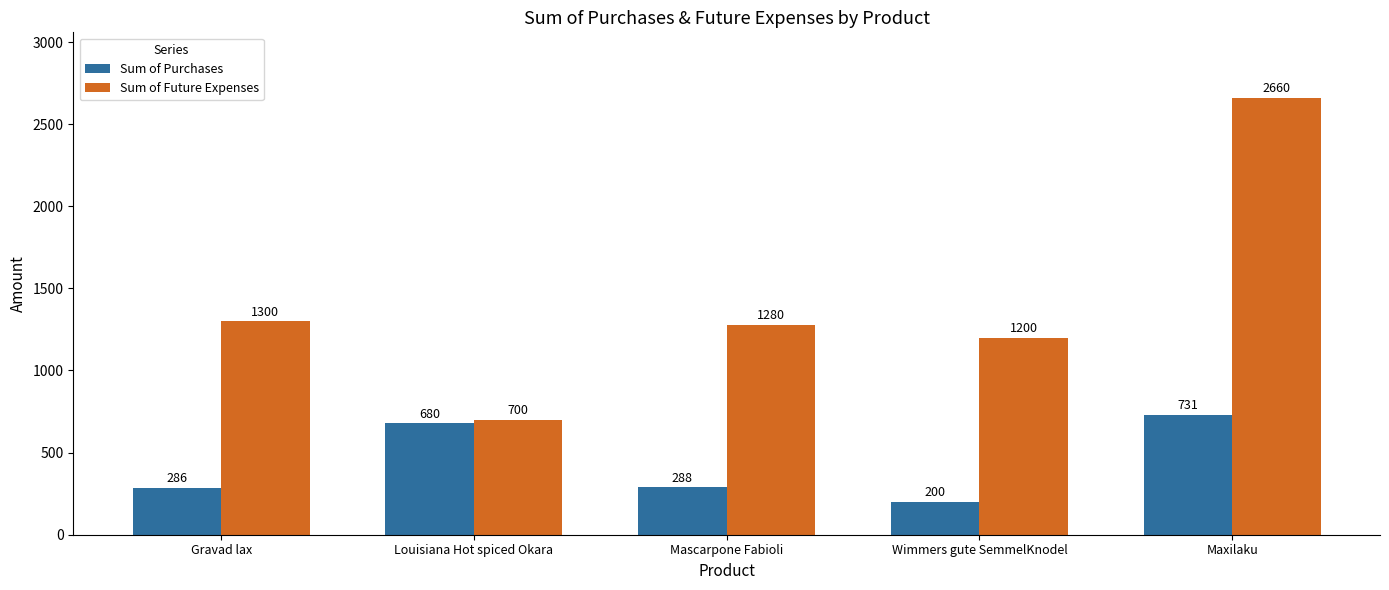

Where does the Sum of Future Expenses series first go above 1280?

Gravad lax